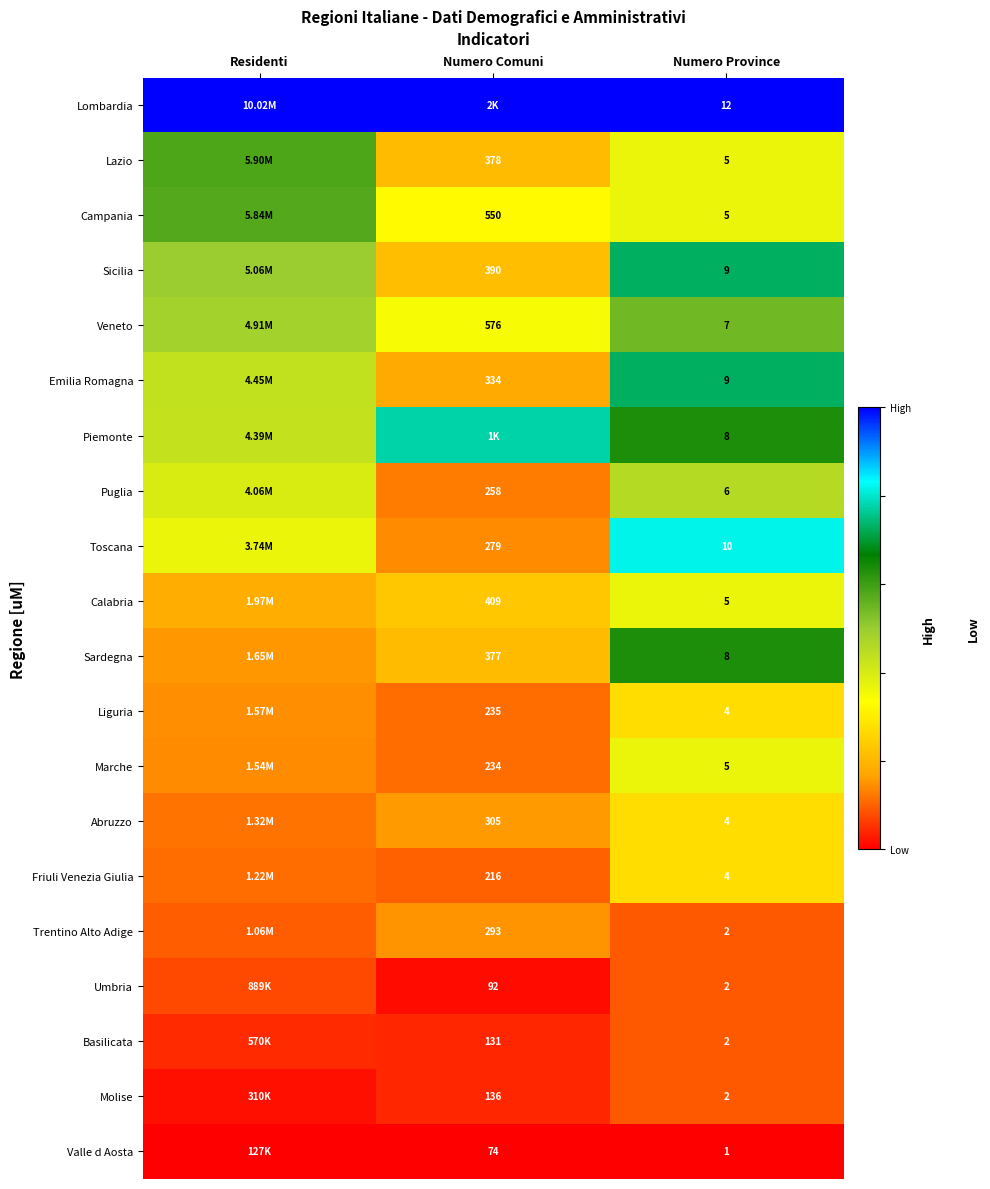

At how many categories does at least one series exceed 0?

3